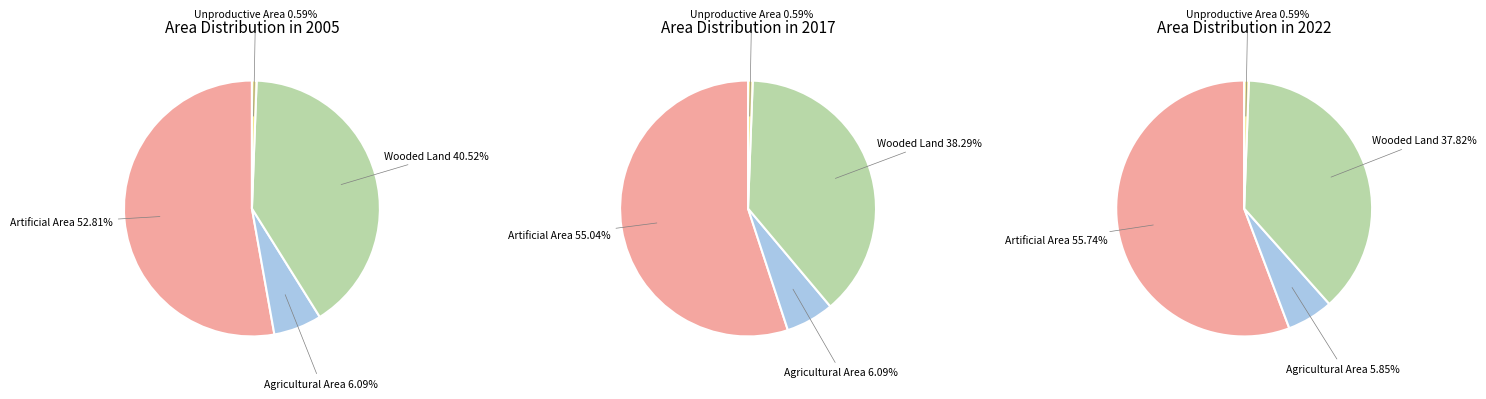

To the nearest percent, what is the combined percentage of Unproductive Area and Wooded Land?

39%